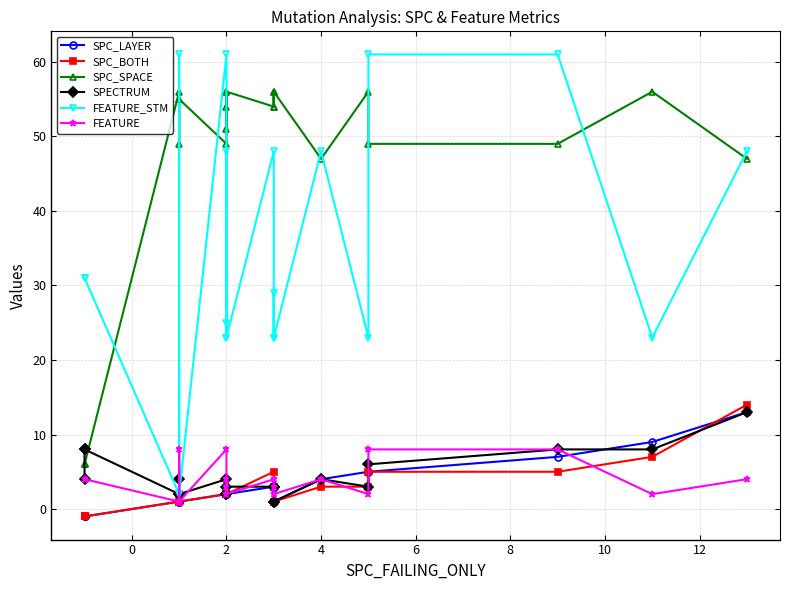

True or false: SPC_BOTH has more than 0 points higher than both neighbors.

True